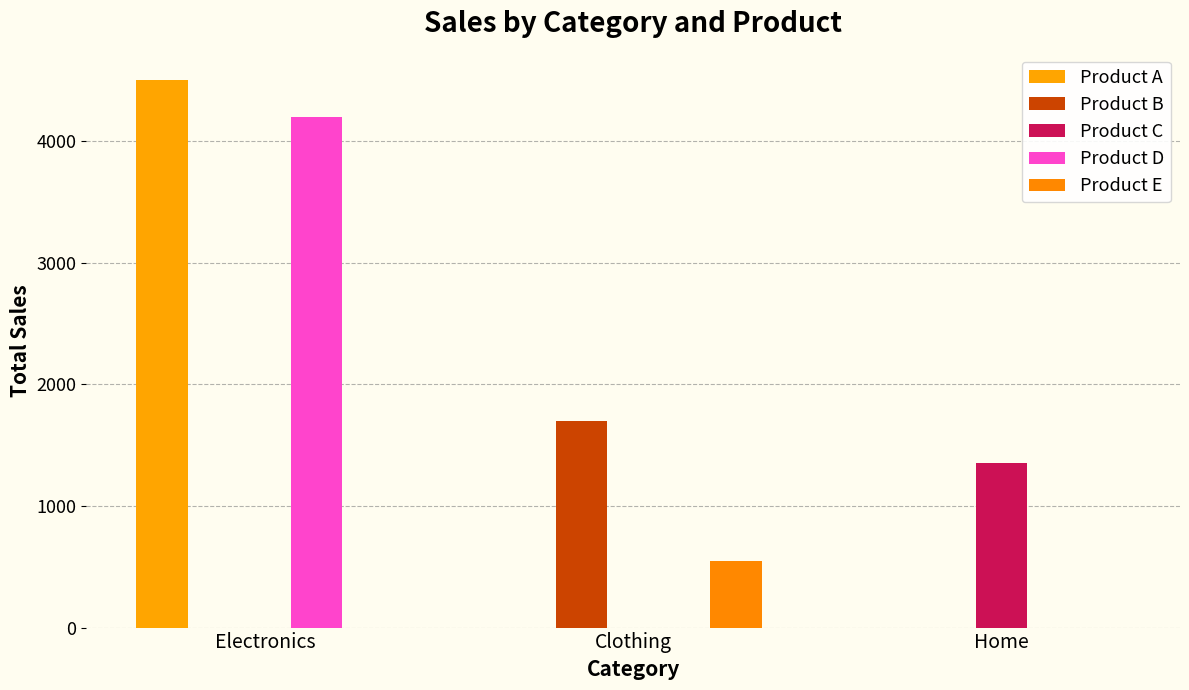

Count the number of categories in the chart.

3